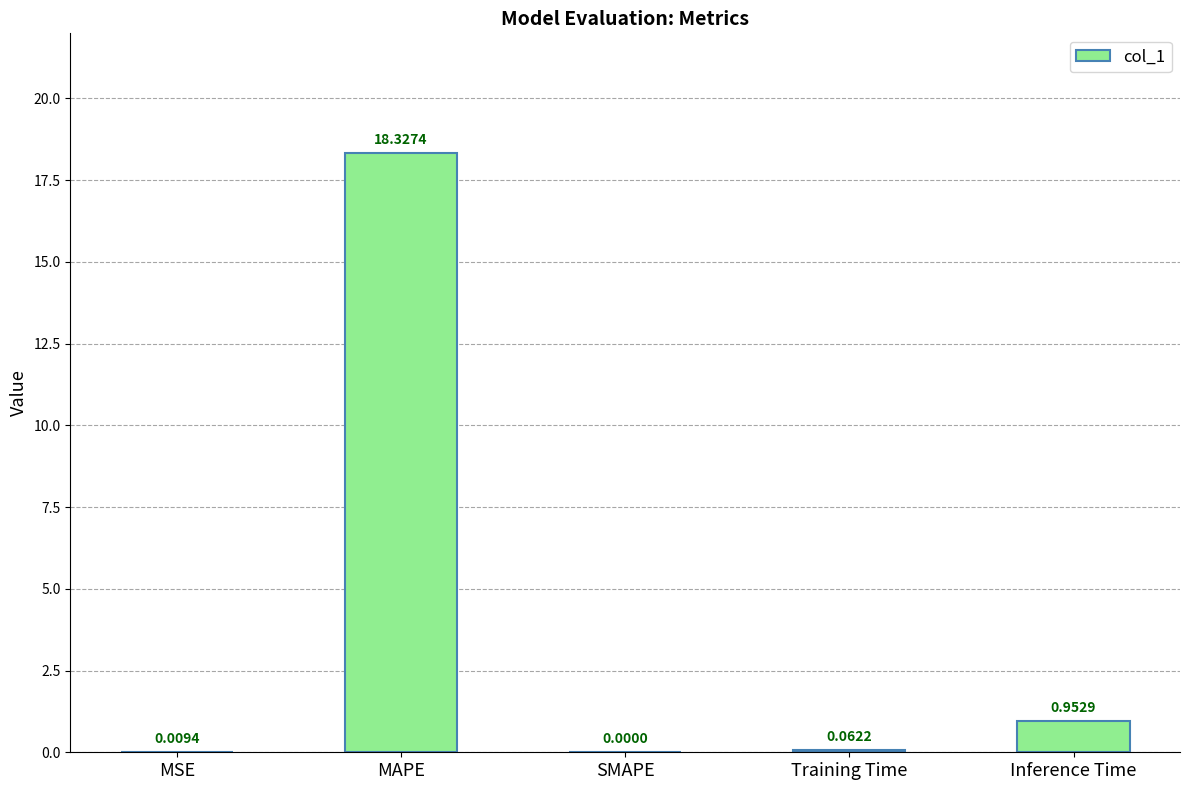

Between MSE and Inference Time, which is larger?

Inference Time